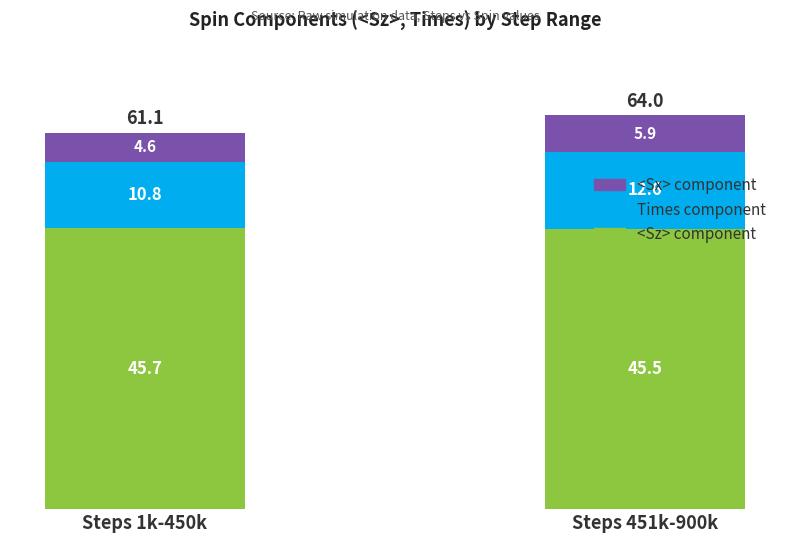

List the labels in order of <Sz> component value, smallest first.

Steps 451k-900k, Steps 1k-450k